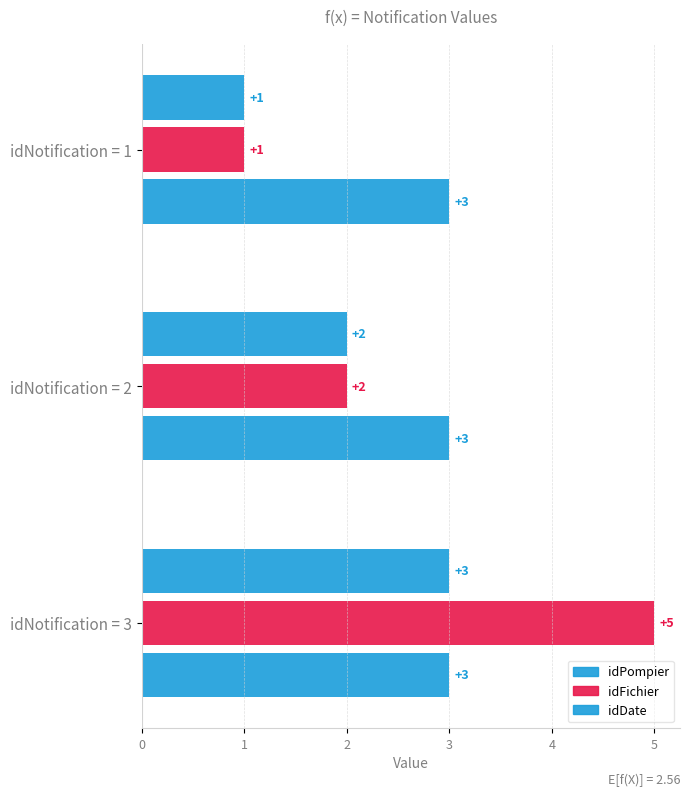

How many distinct data groups are displayed?

3